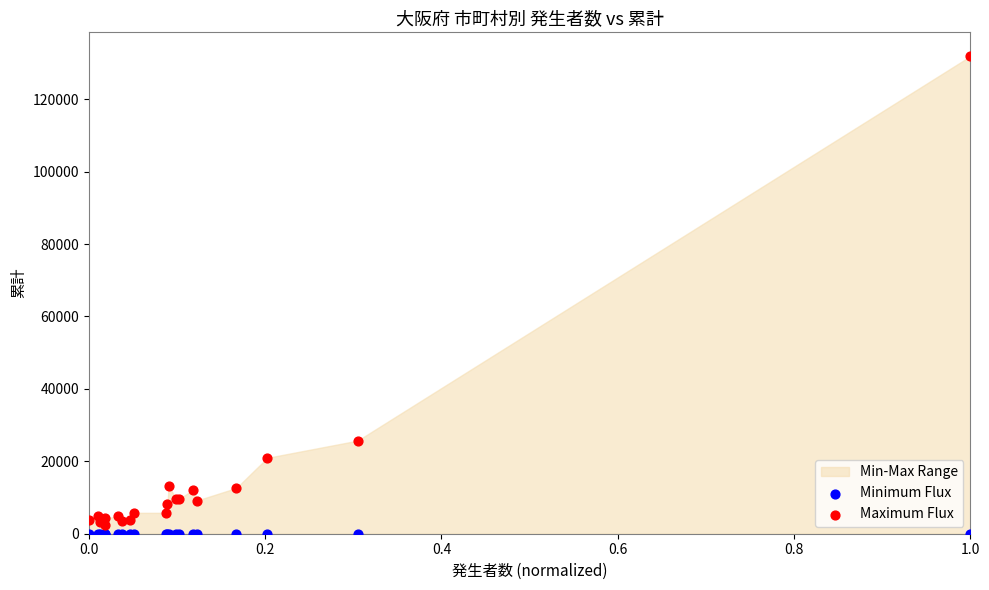

Which series reaches the maximum Y coordinate?

Maximum Flux